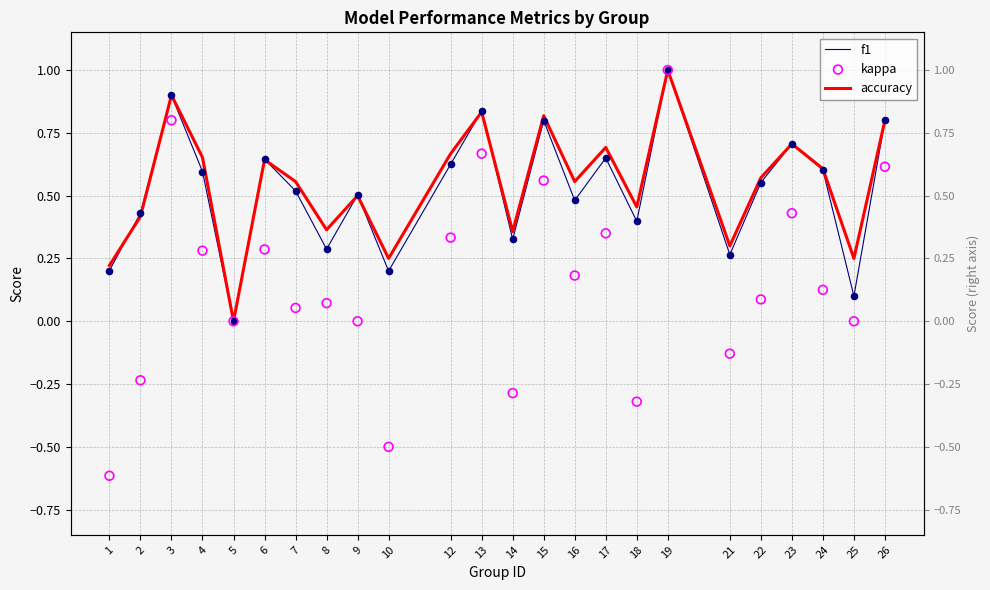

What is the total value across all series at 13?

2.3